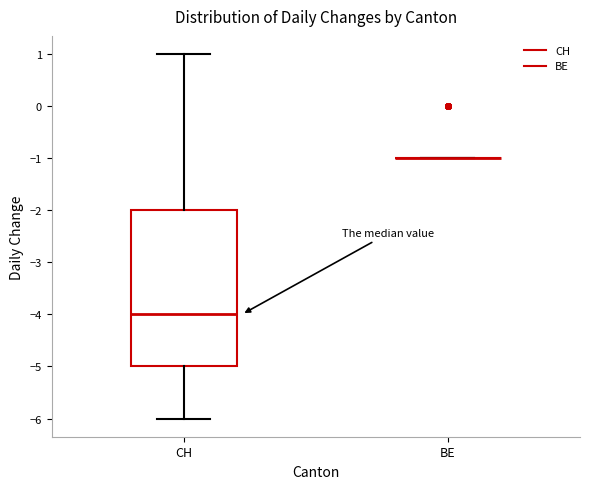

Where does the median line of the box for CH sit on the y-axis? The values are not printed on the chart, so give them approximately, as read against the axis.

-4